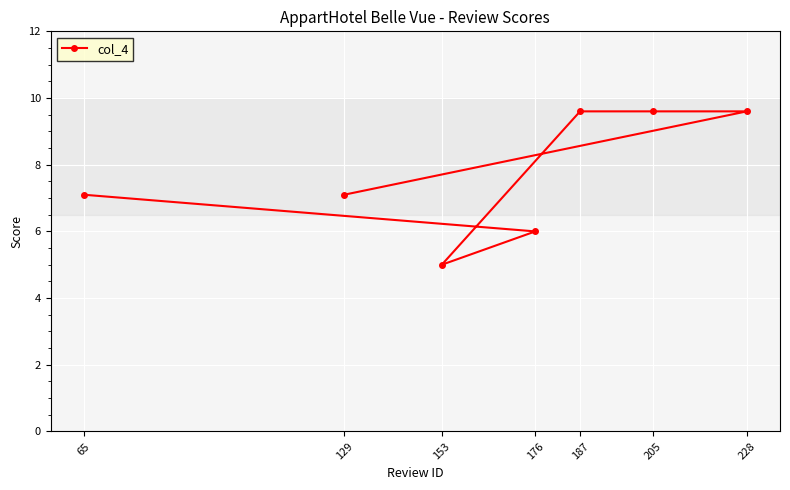

List the labels in order of value, largest first.

187, 205, 228, 65, 129, 176, 153